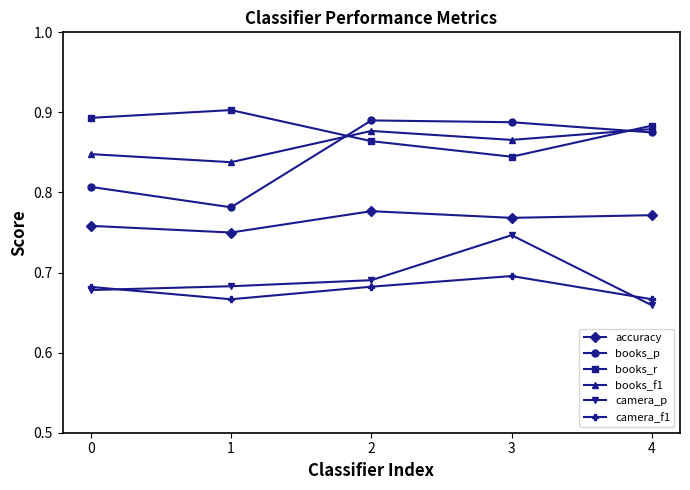

Is it true that books_p equals 0.9 at 2?

True